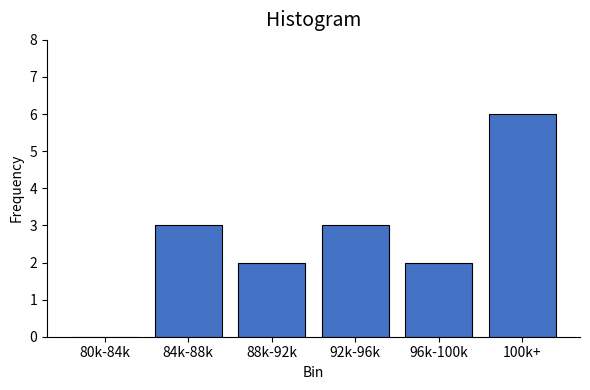

Reading left to right, what are all the values shown in this chart?

80k-84k=0	84k-88k=3	88k-92k=2	92k-96k=3	96k-100k=2	100k+=6